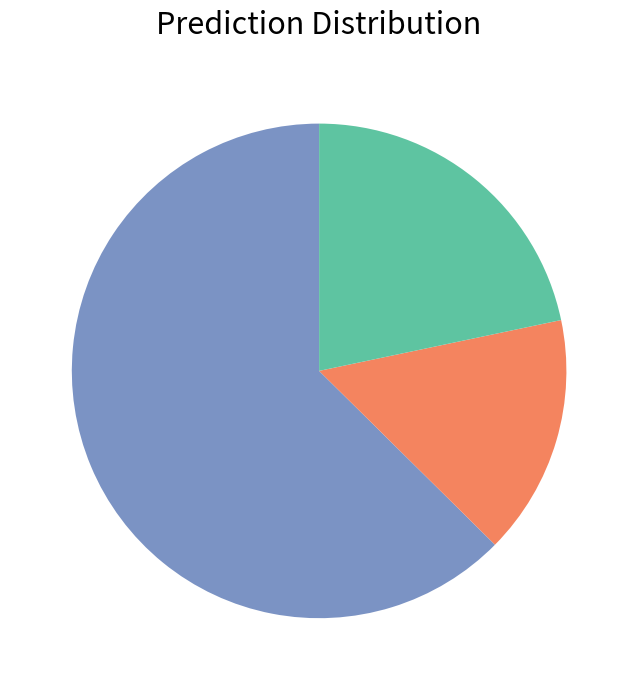

Is there any slice that represents more than half of the pie?

Yes